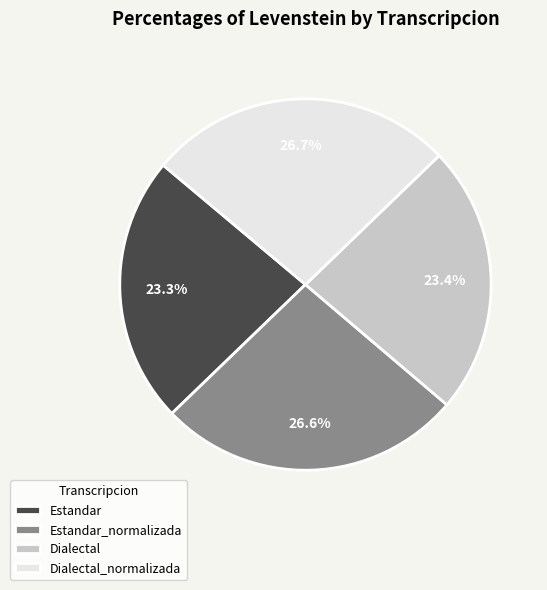

True or false: Dialectal_normalizada accounts for 27% of the total.

True